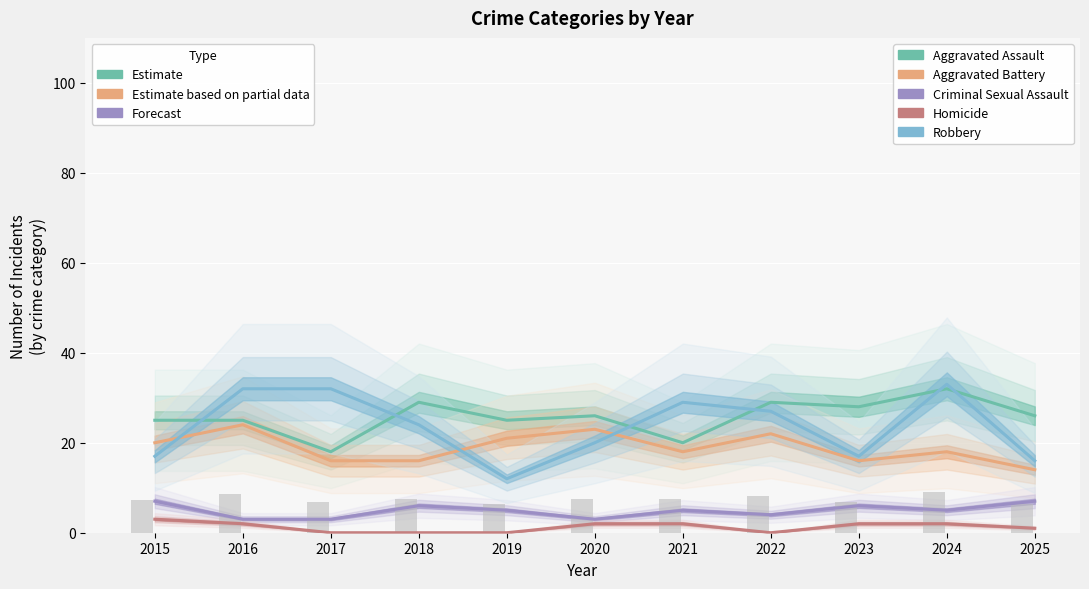

At which category does the chart reach its minimum across all series?

2017